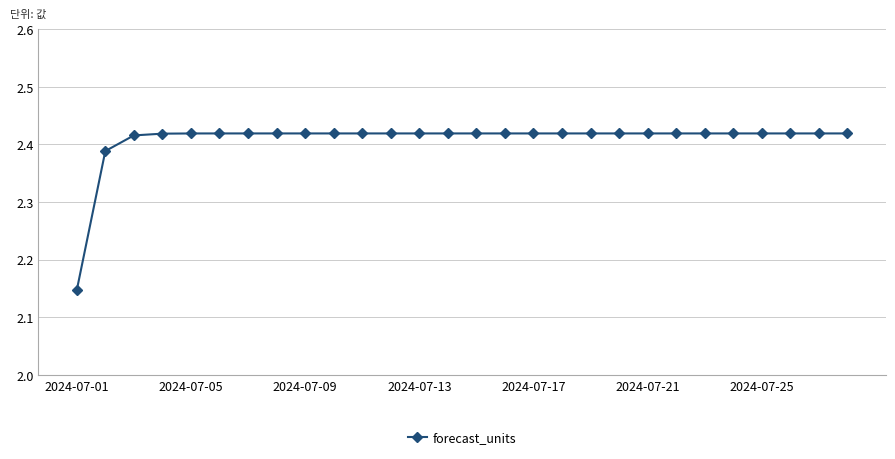

What is the sum of all values?

67.4